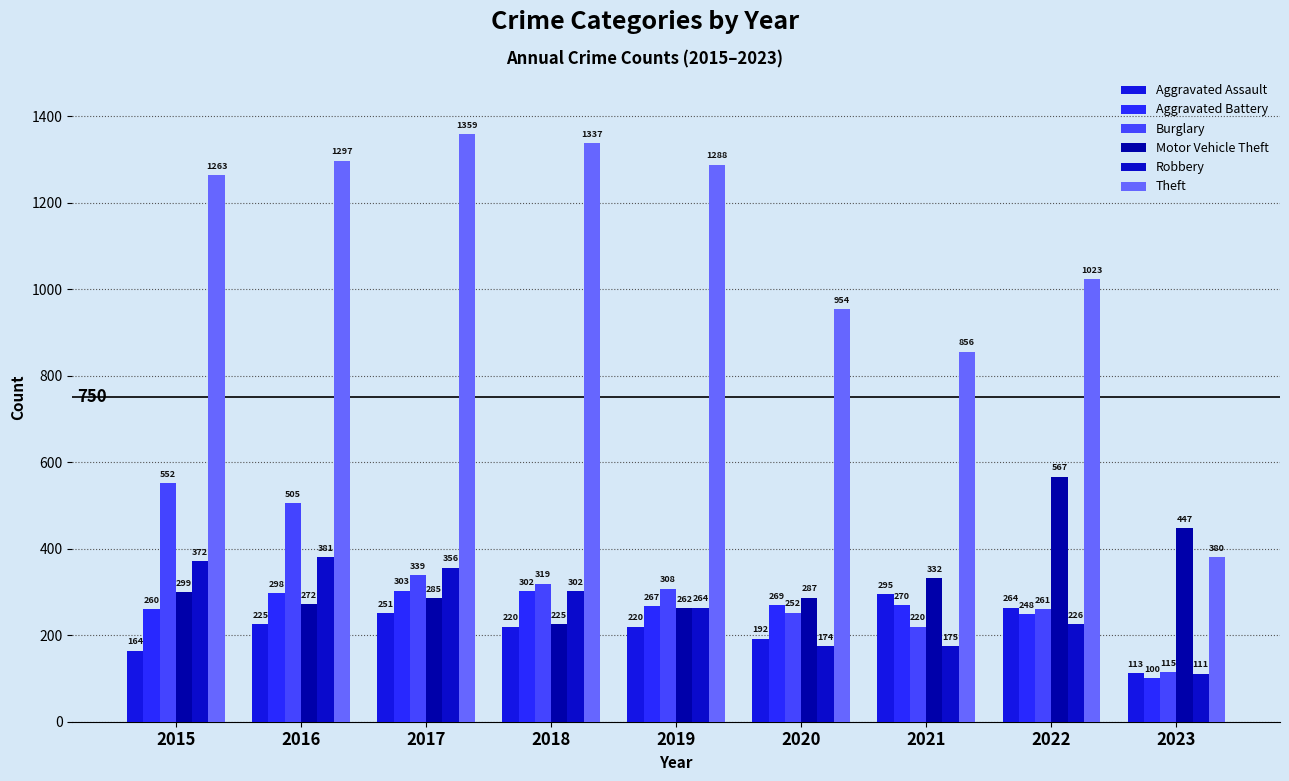

Which category has the lowest value in the Theft series?

2023